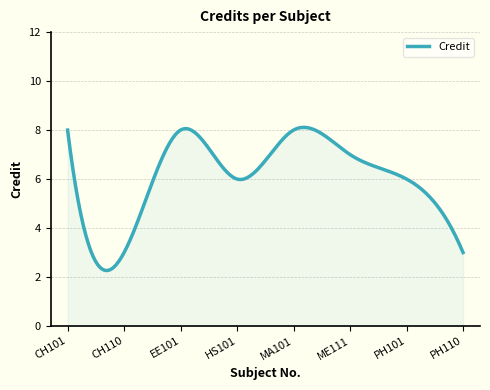

What is the smallest value displayed?

2.3